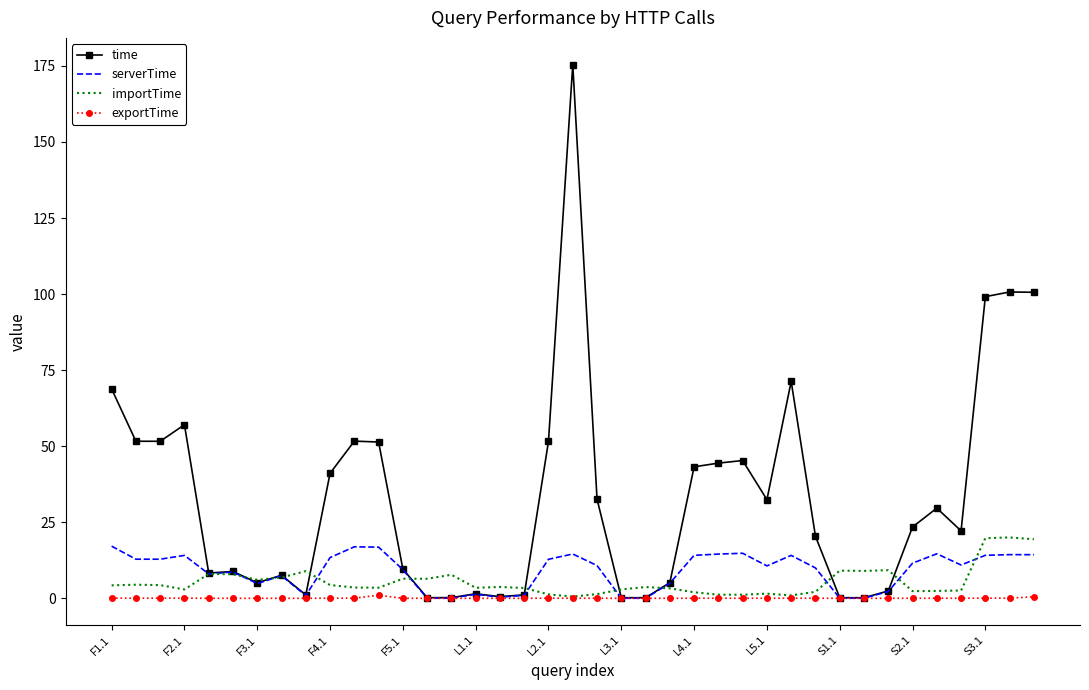

Which series has the largest range (max minus min)?

time